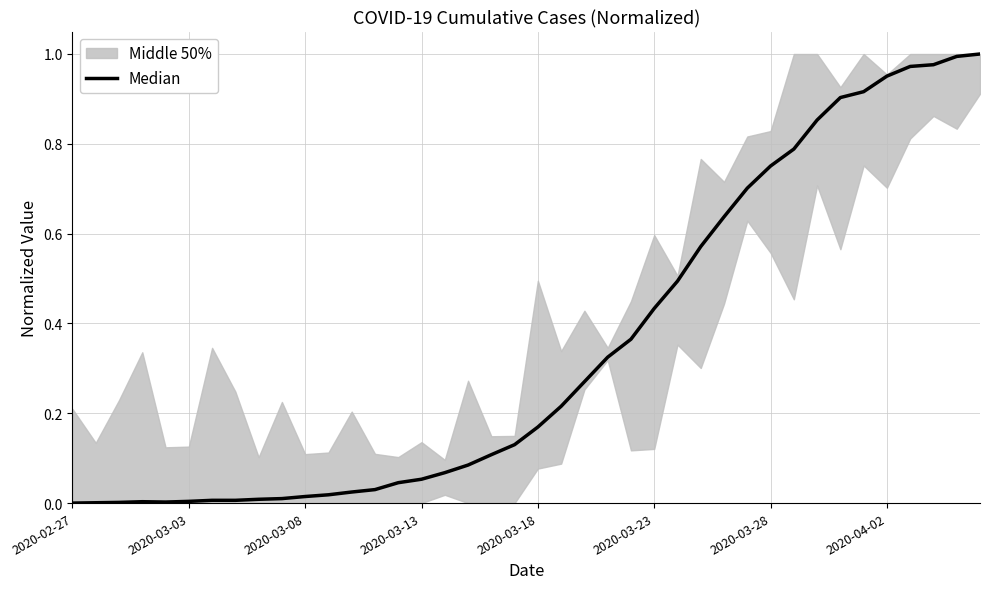

What is the difference between the maximum and minimum values?

1.0